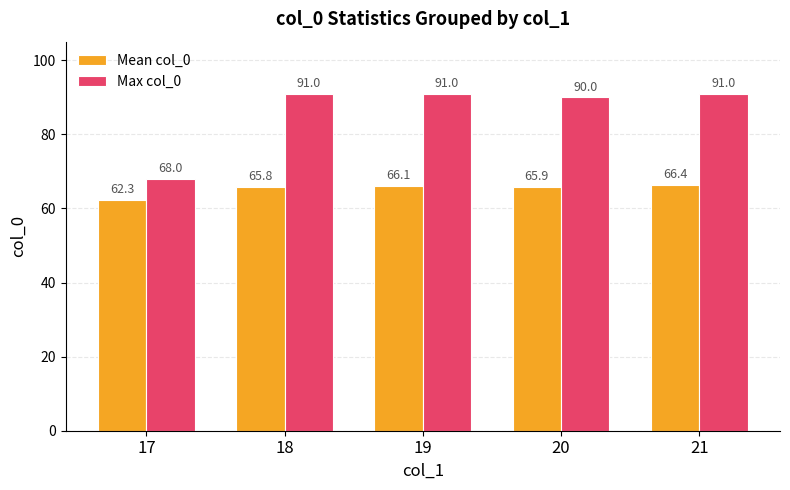

Which category has the lowest value in the Max col_0 series?

17